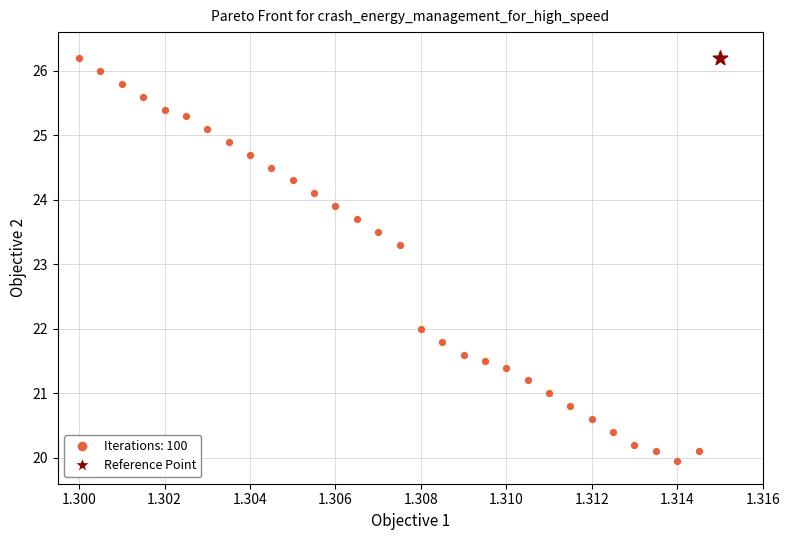

What are all the series names shown in the legend?

Iterations: 100, Reference Point